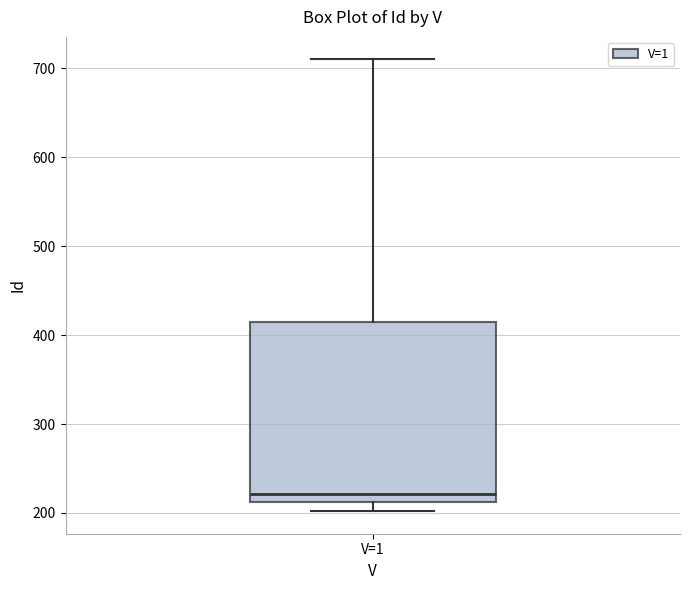

Read this box plot against the y-axis: the position of the median line, the range covered by the box, and the ends of both whiskers. The values are not printed on the chart, so give them approximately, as read against the axis.

median 220, box 210 to 420, whiskers 200 to 710